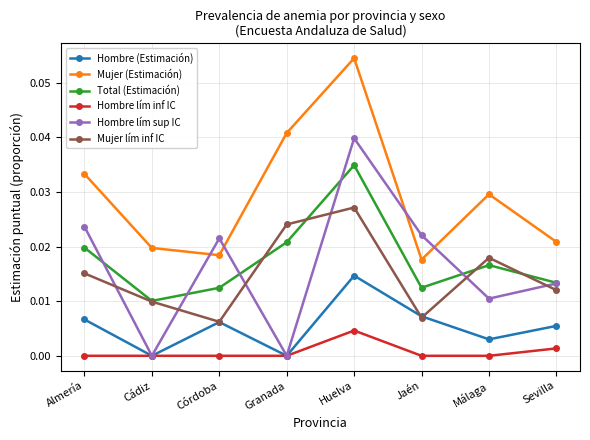

How many interior local peaks does the Hombre lím sup IC series have?

2